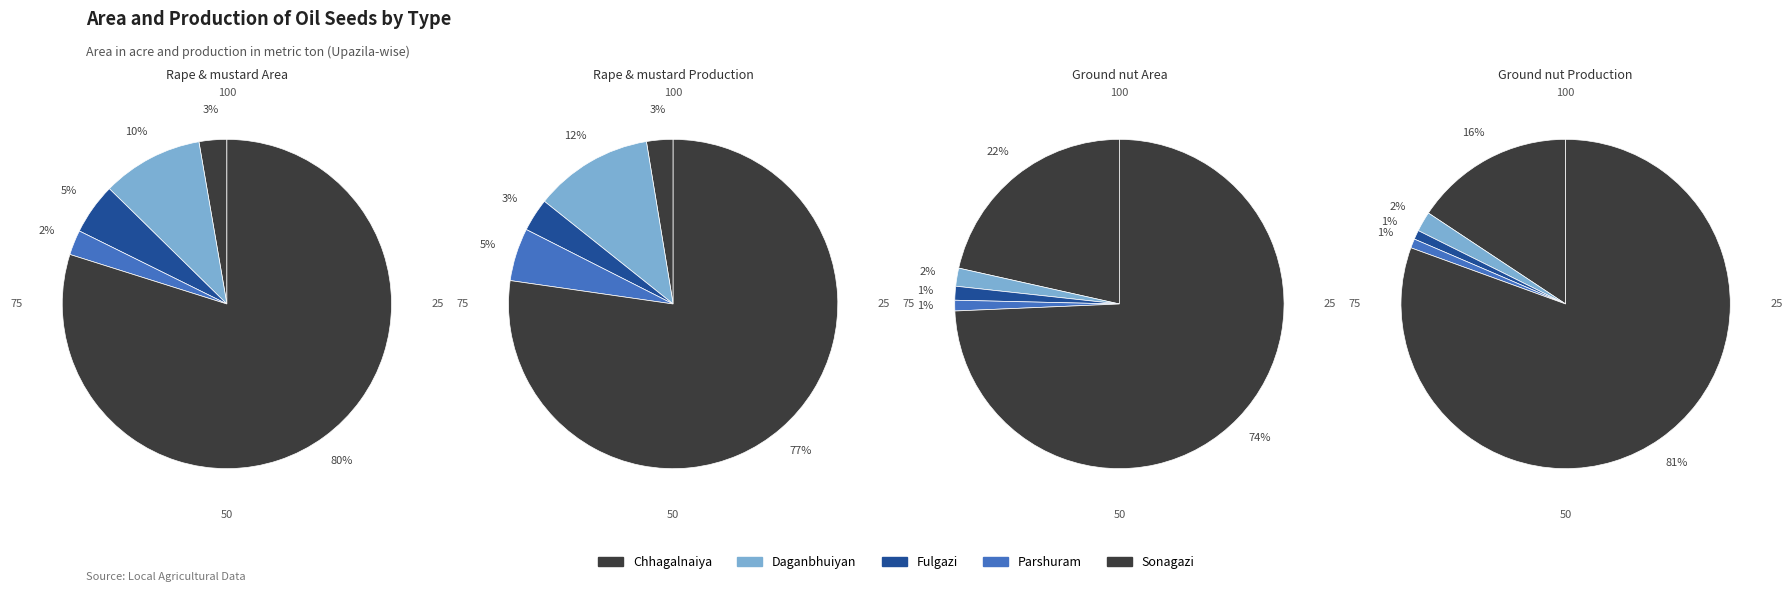

What percentage is the Fulgazi slice, to the nearest percent?

1%